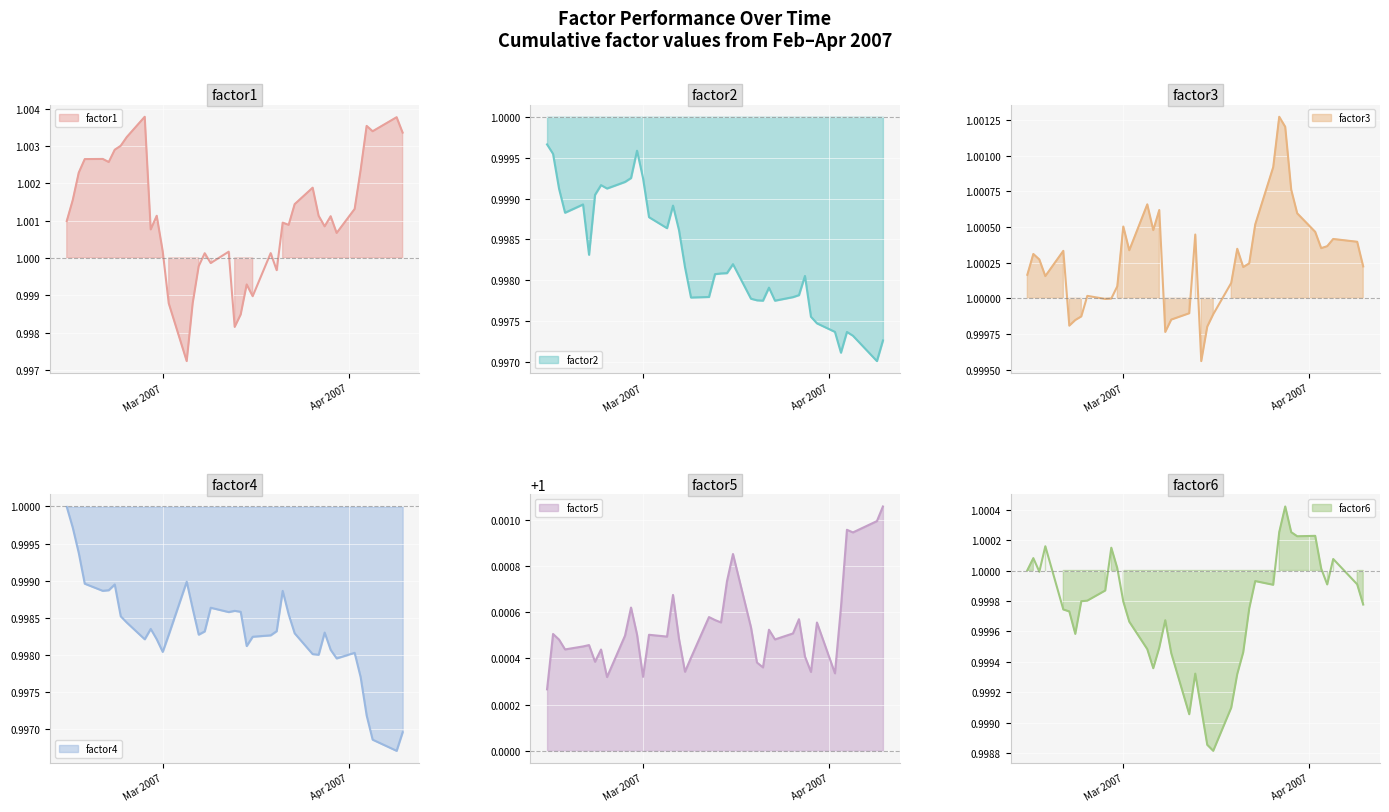

True or false: factor3 has more than 1 interior local peaks.

True